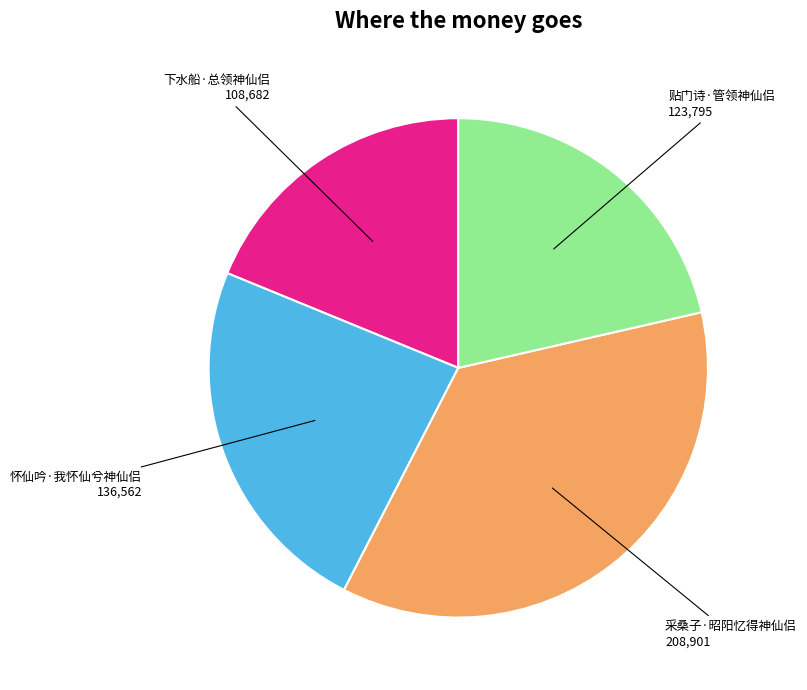

Is there a majority slice in this chart?

No